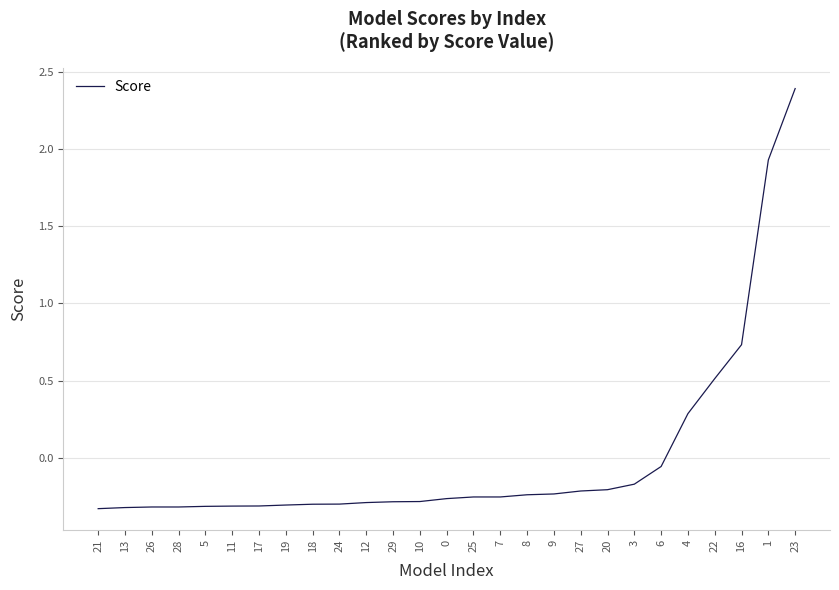

What is the maximum value shown in the chart?

2.4